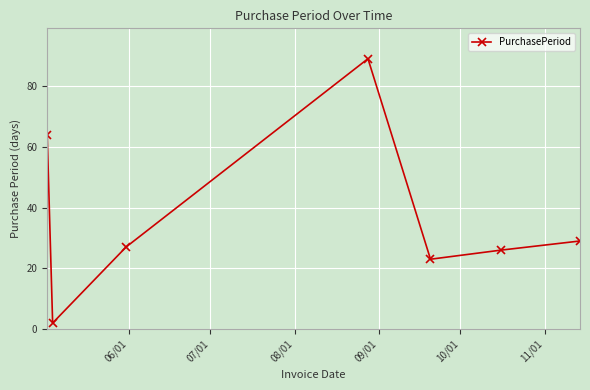

What is the minimum value shown in the chart?

2